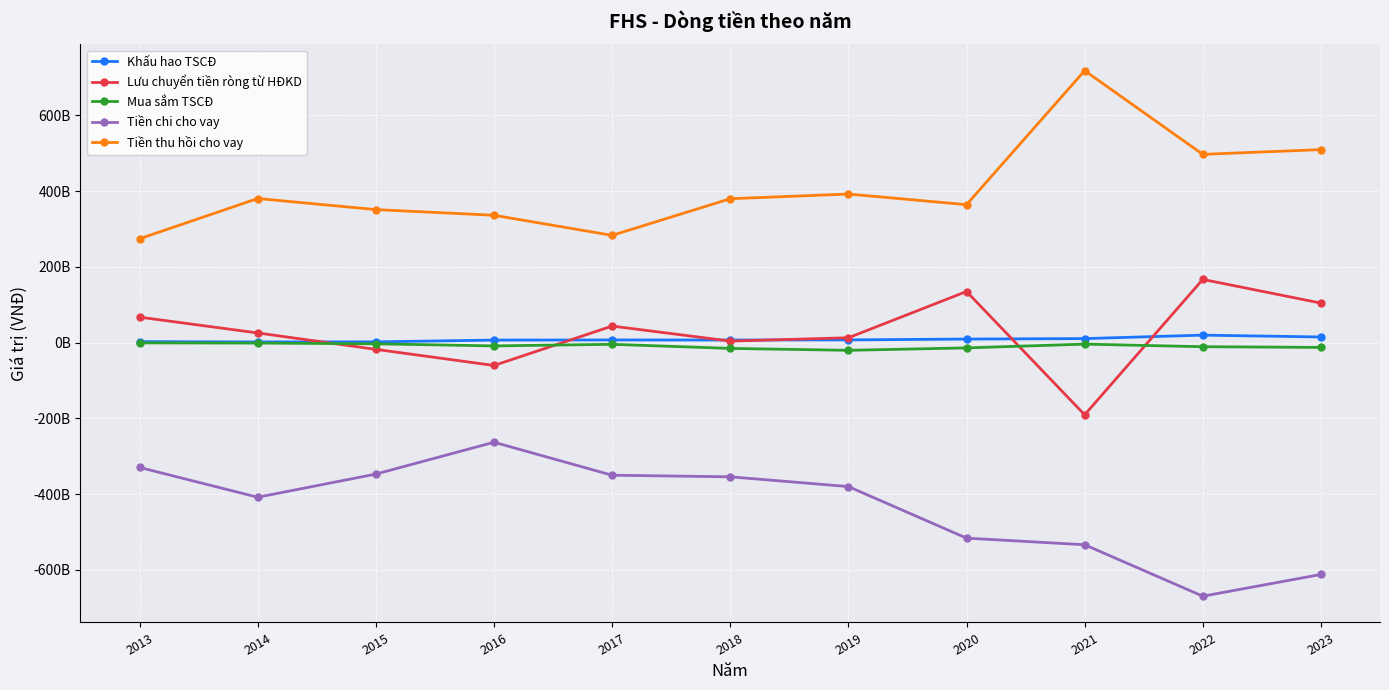

Does the chart have visible grid lines?

Yes